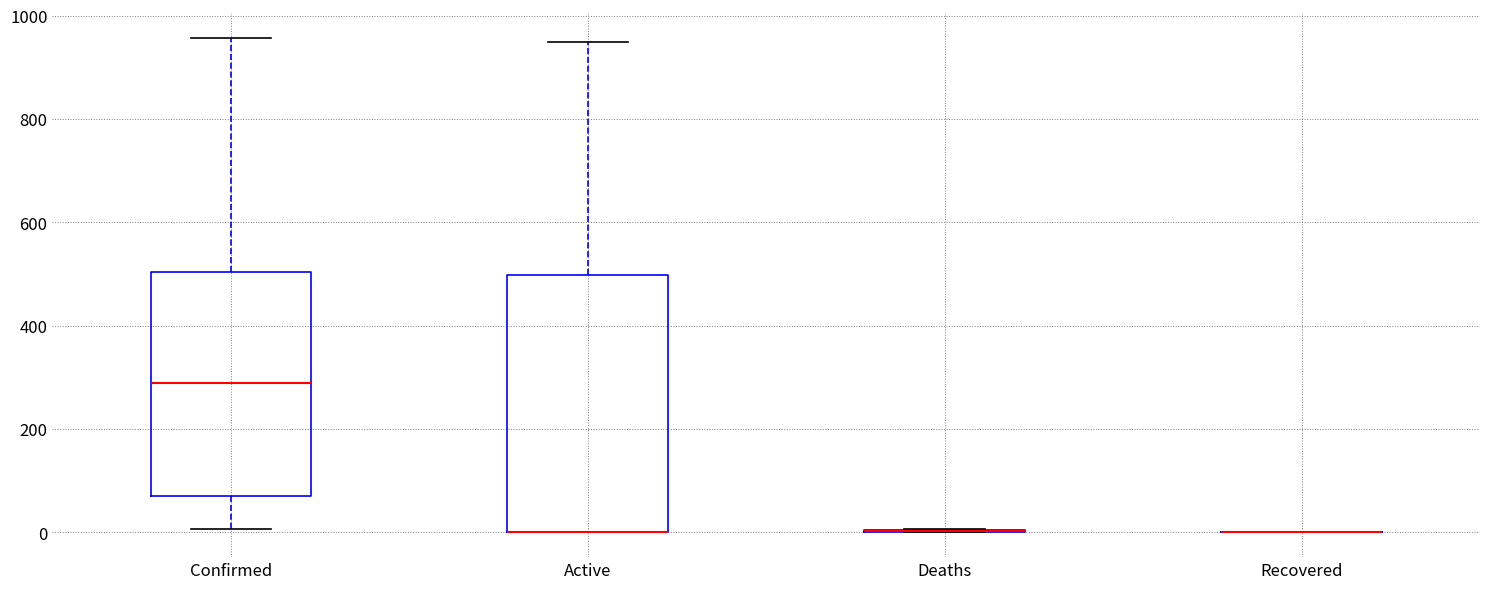

Where is the upper edge of the box for Confirmed on the y-axis? The values are not printed on the chart, so give them approximately, as read against the axis.

500